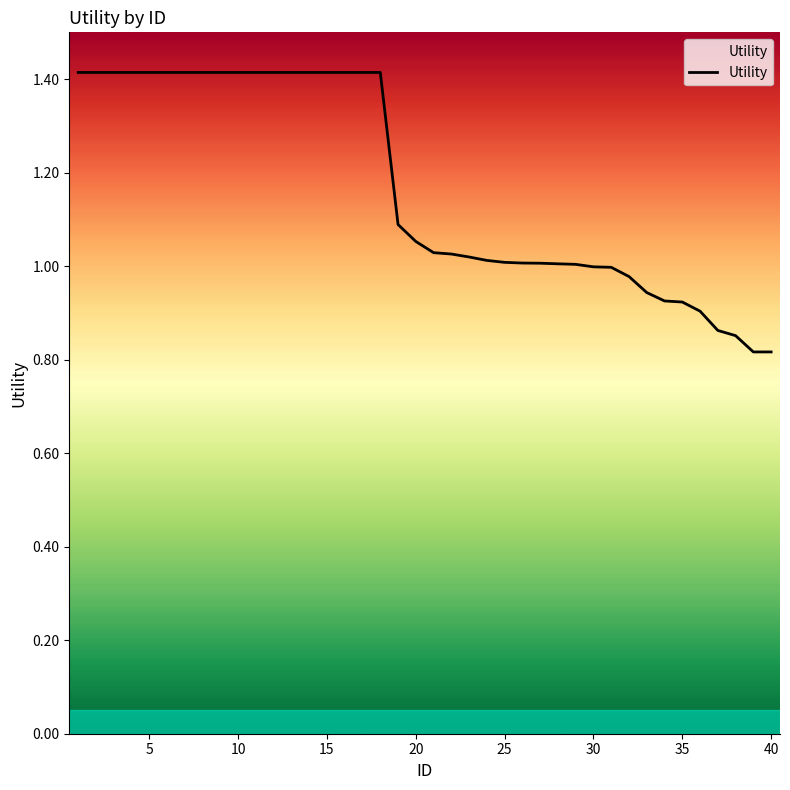

What is the difference between the maximum and minimum values?

0.6